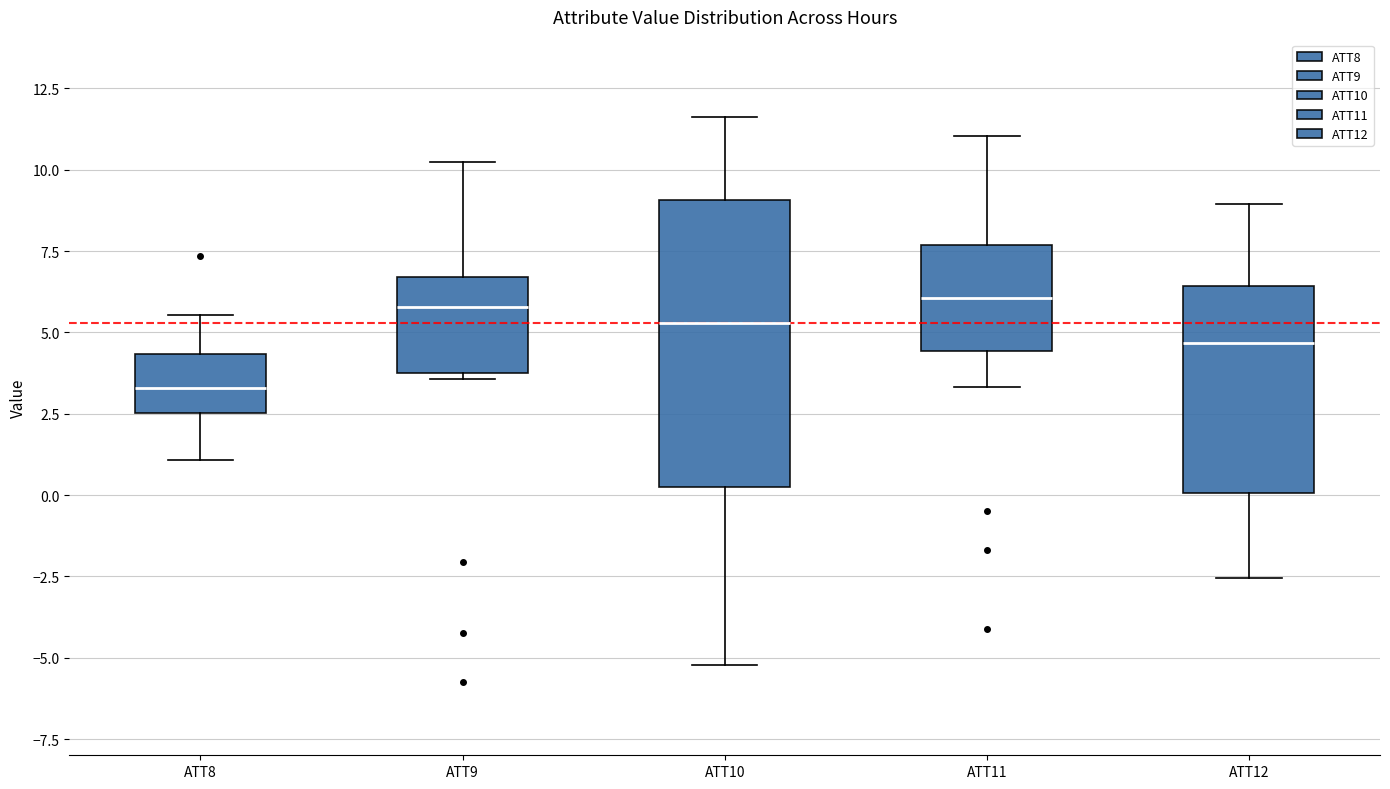

Reading left to right, transcribe this box plot: for each box, give where its median line is, the range the box spans, and where its two whiskers end, as read against the y-axis. The values are not printed on the chart, so give them approximately, as read against the axis.

ATT8: median 3.5, box 2.5 to 4.5, whiskers 1.0 to 5.5
ATT9: median 6.0, box 4.0 to 6.5, whiskers 3.5 to 10.0
ATT10: median 5.5, box 0.0 to 9.0, whiskers -5.0 to 11.5
ATT11: median 6.0, box 4.5 to 7.5, whiskers 3.5 to 11.0
ATT12: median 4.5, box 0.0 to 6.5, whiskers -2.5 to 9.0